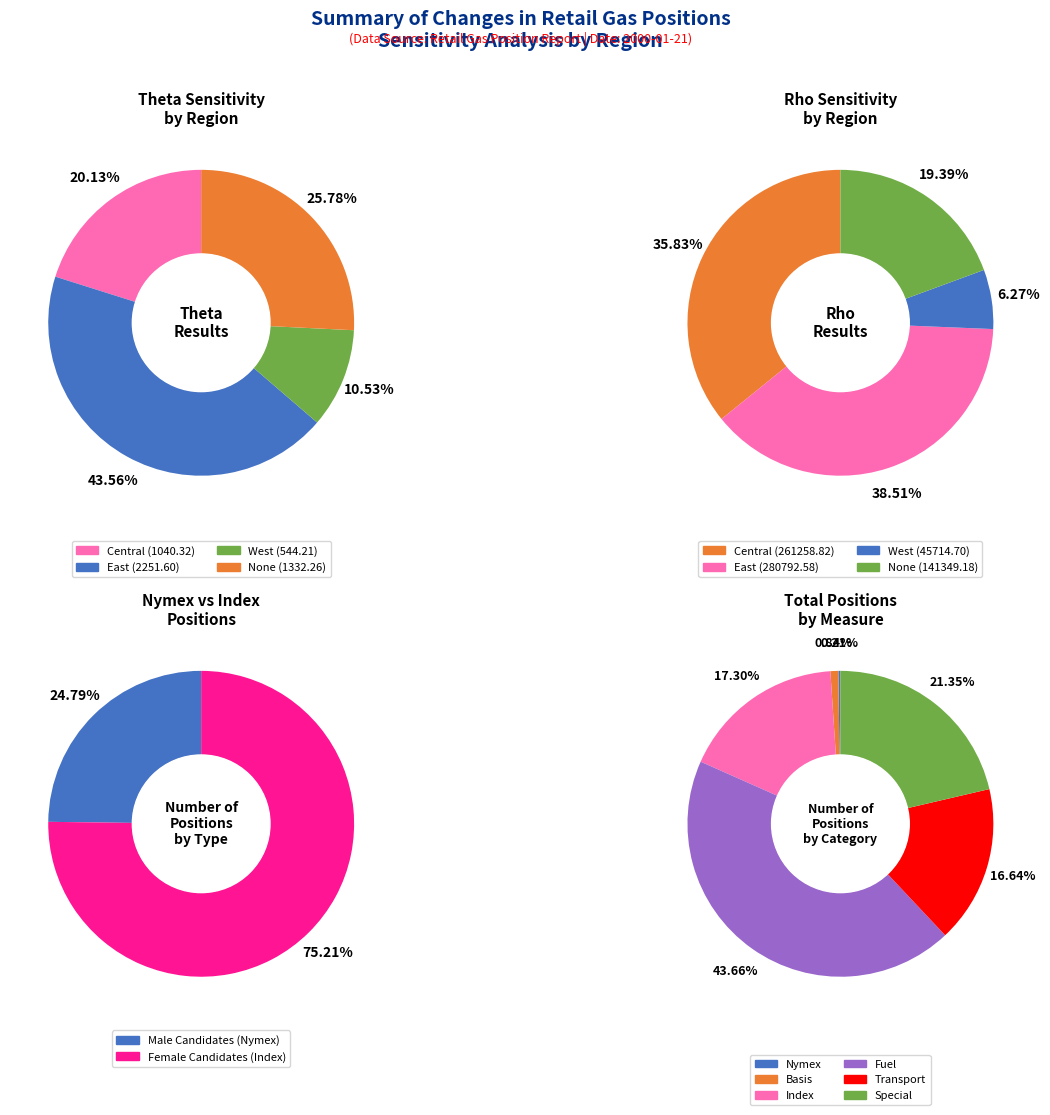

What percentage is the West slice, to the nearest percent?

11%